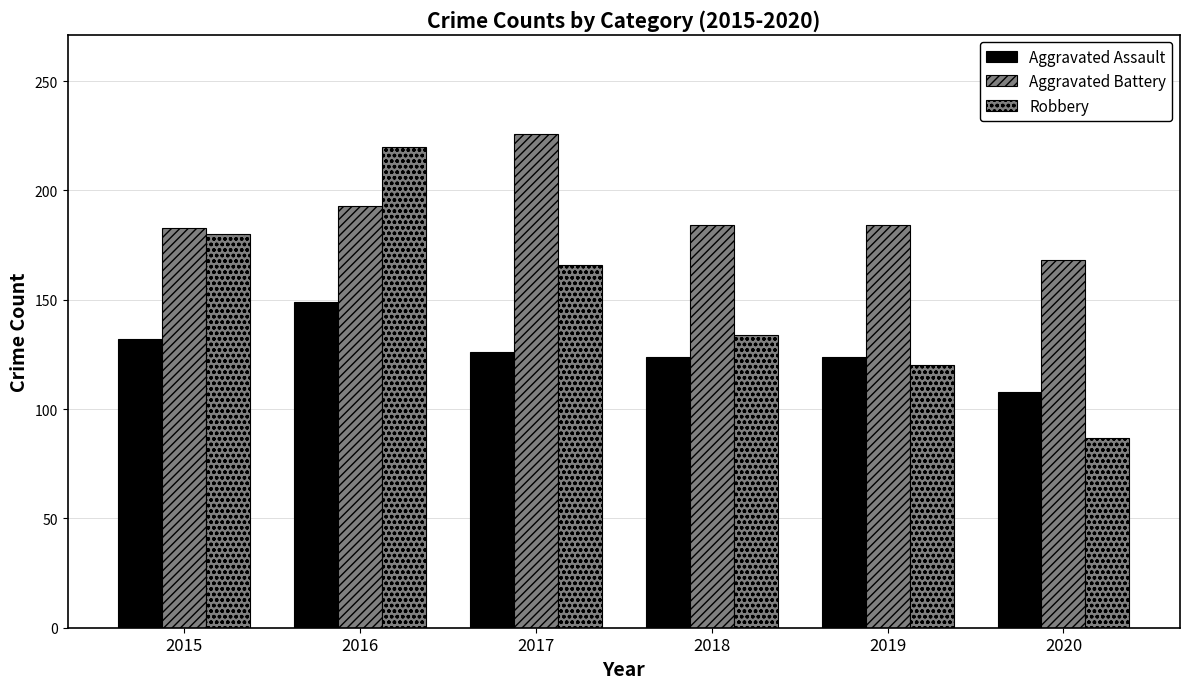

The value of Aggravated Battery at 2016 is 119. True or false?

False